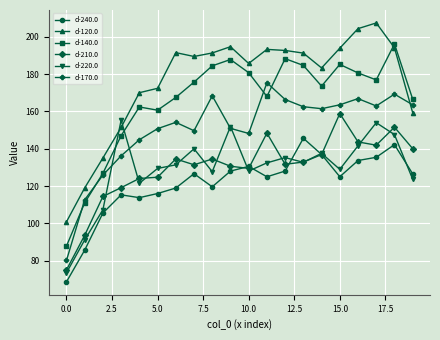

What is the difference between the maximum and minimum values in the d-210.0 series?

83.8